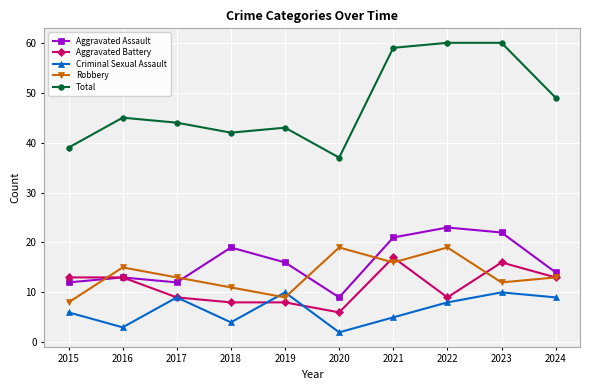

Which series has the largest total across all categories?

Total